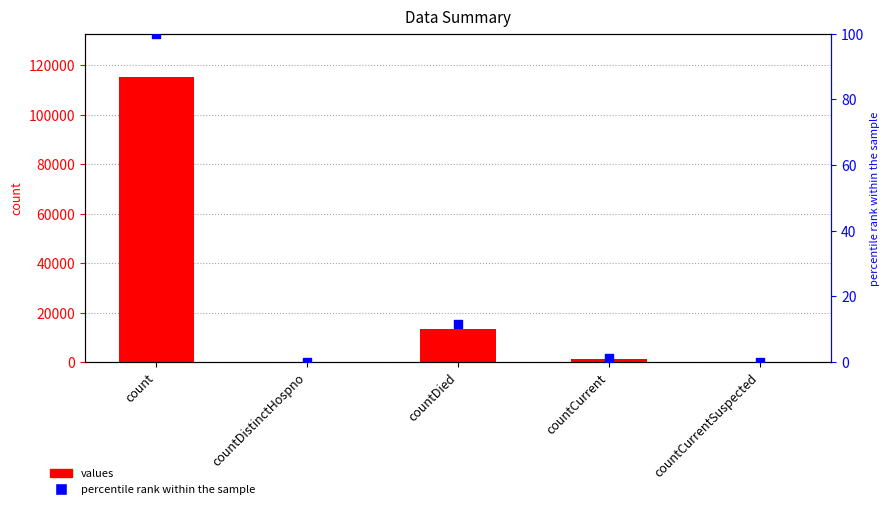

Is the value of percentile rank within the sample at countCurrentSuspected greater than the value of values at countDistinctHospno?

No